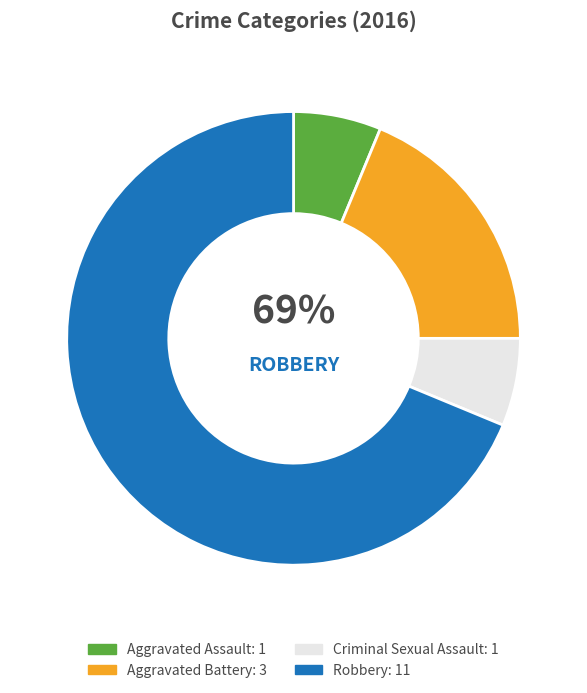

Rank the categories by value from highest to lowest.

Robbery, Aggravated Battery, Aggravated Assault, Criminal Sexual Assault